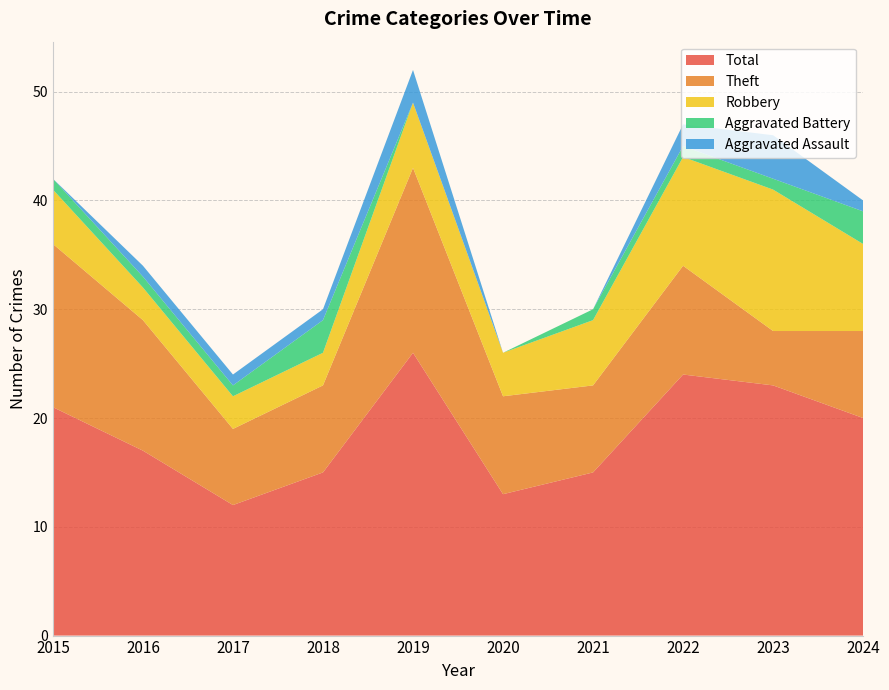

Reading left to right, extract all data points from this chart.

Aggravated Assault: 2015=0	2016=1	2017=1	2018=1	2019=3	2020=0	2021=0	2022=2	2023=4	2024=1
Aggravated Battery: 2015=1	2016=1	2017=1	2018=3	2019=0	2020=0	2021=1	2022=1	2023=1	2024=3
Robbery: 2015=5	2016=3	2017=3	2018=3	2019=6	2020=4	2021=6	2022=10	2023=13	2024=8
Theft: 2015=15	2016=12	2017=7	2018=8	2019=17	2020=9	2021=8	2022=10	2023=5	2024=8
Total: 2015=21	2016=17	2017=12	2018=15	2019=26	2020=13	2021=15	2022=24	2023=23	2024=20